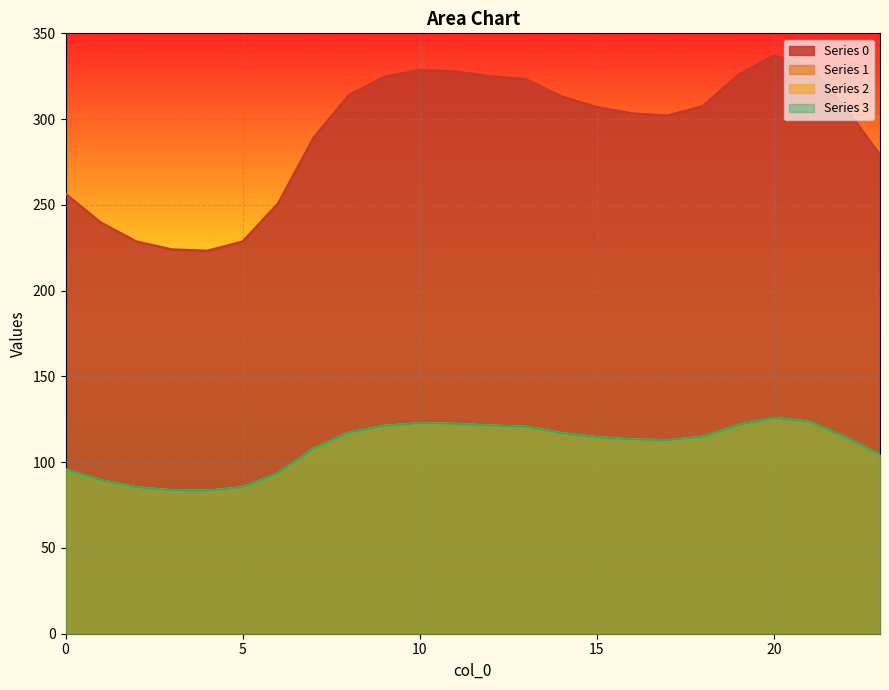

How many interior local peaks does the 2 series have?

2